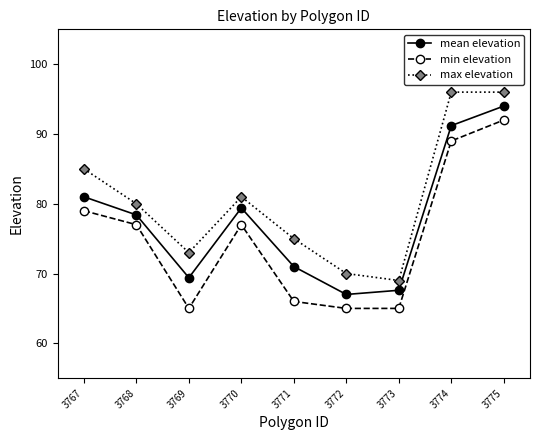

What is the lowest value of the mean elevation series?

67.0